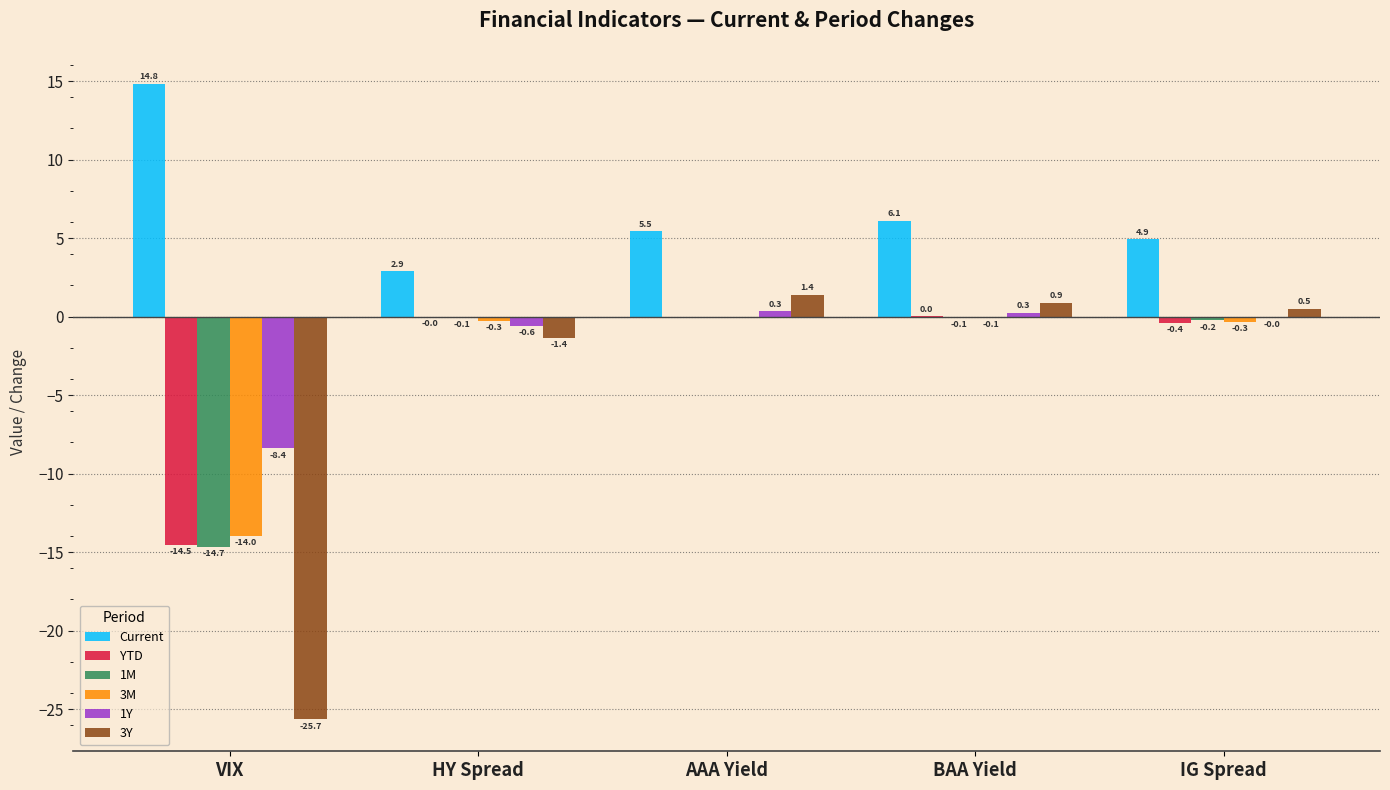

Which category has the highest value in the Current series?

VIX